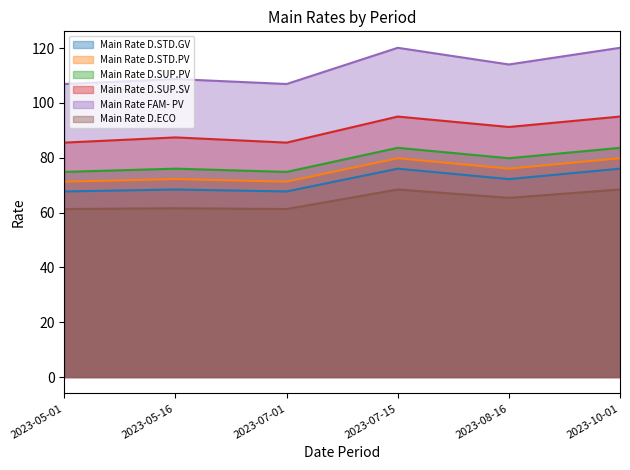

How many data points in Main Rate D.ECO are less than 65?

3